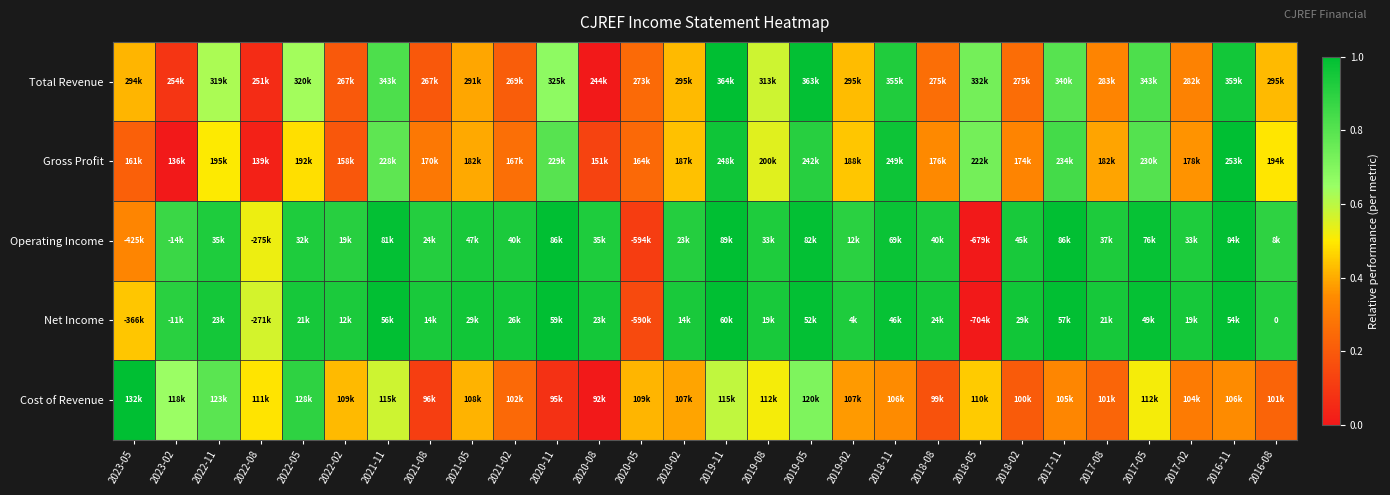

How many series are shown in this chart?

5